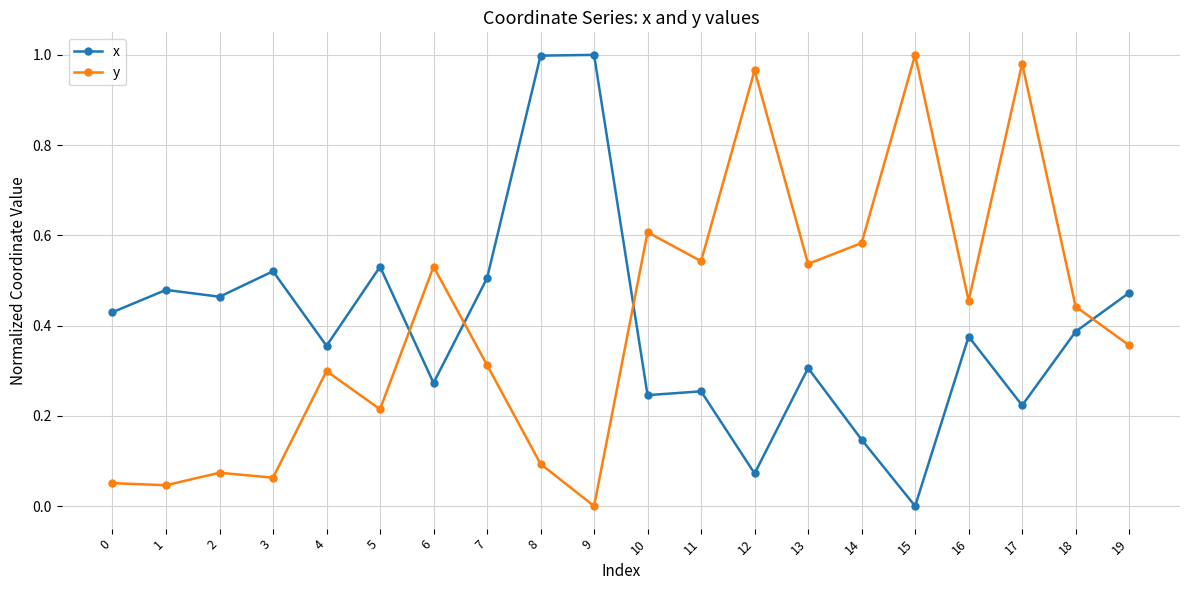

How many categories are shown in the chart?

20